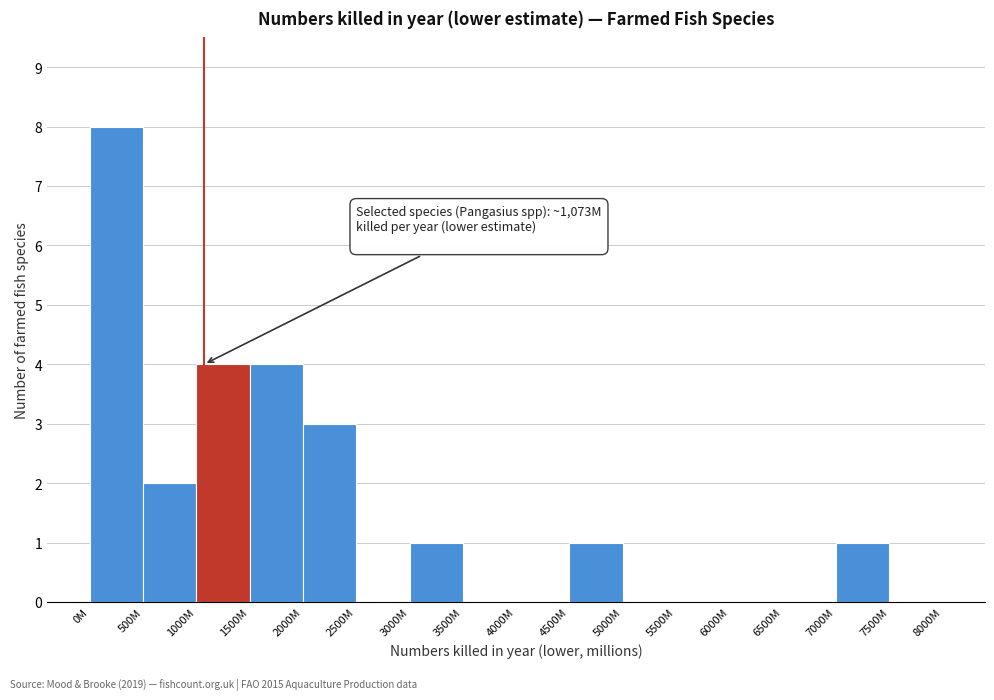

Reading right to left, transcribe all the data shown in this chart.

7500M=0	7000M=1	6500M=0	6000M=0	5500M=0	5000M=0	4500M=1	4000M=0	3500M=0	3000M=1	2500M=0	2000M=3	1500M=4	1000M=4	500M=2	0M=8